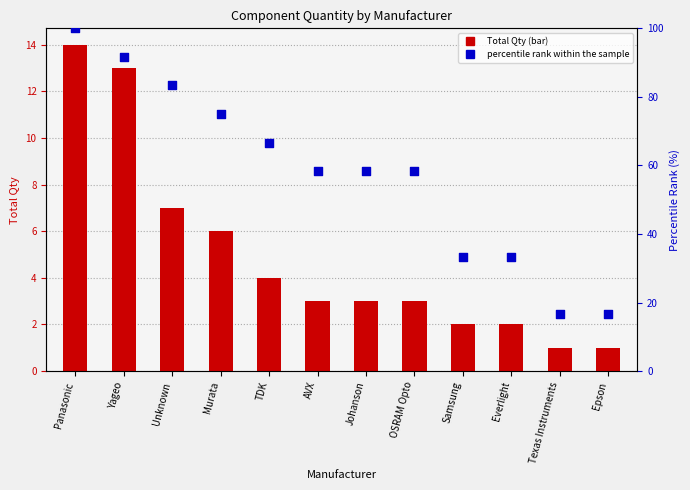

Which series contains the lowest Y value?

Total Qty